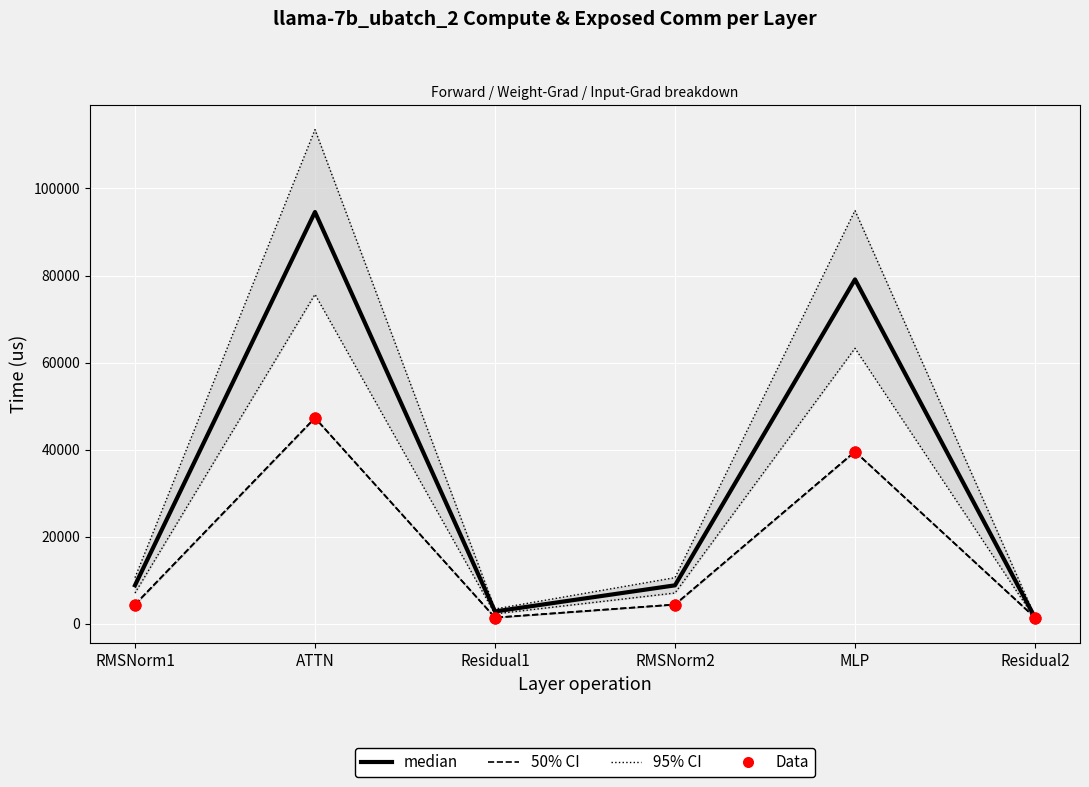

Which series has the largest Y range (max minus min)?

median (fwd compute)